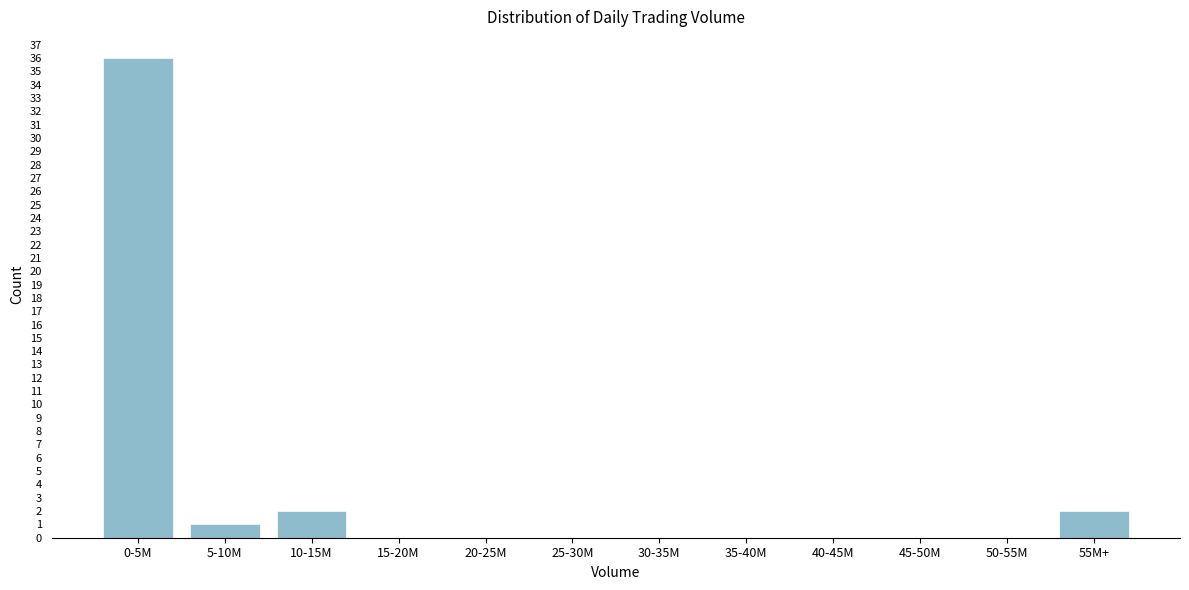

Reading right to left, list all the values displayed in this chart.

55M+=2	50-55M=0	45-50M=0	40-45M=0	35-40M=0	30-35M=0	25-30M=0	20-25M=0	15-20M=0	10-15M=2	5-10M=1	0-5M=36